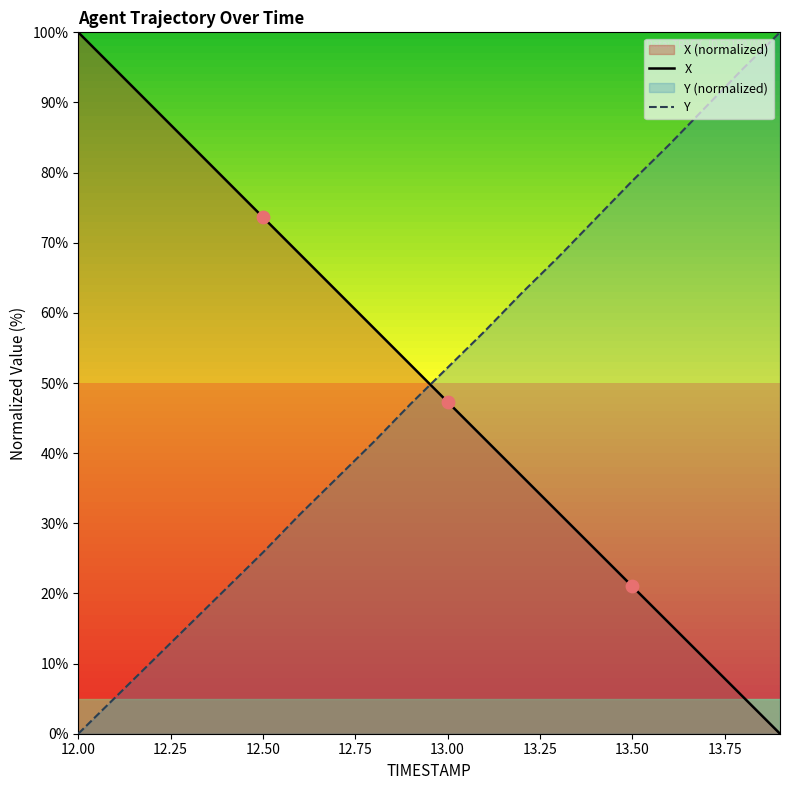

What is the difference between the maximum and minimum values in the X series?

100.0